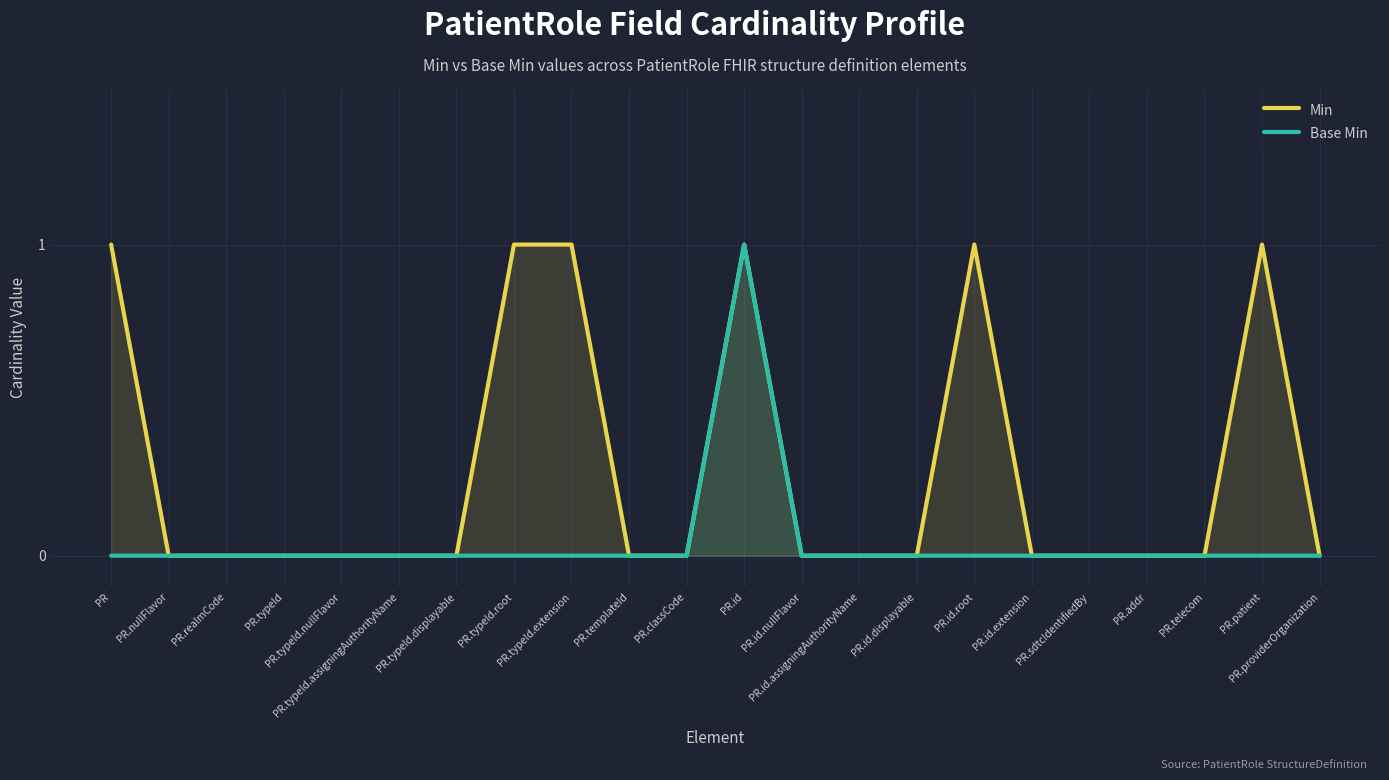

What is the maximum value for Base Min?

1